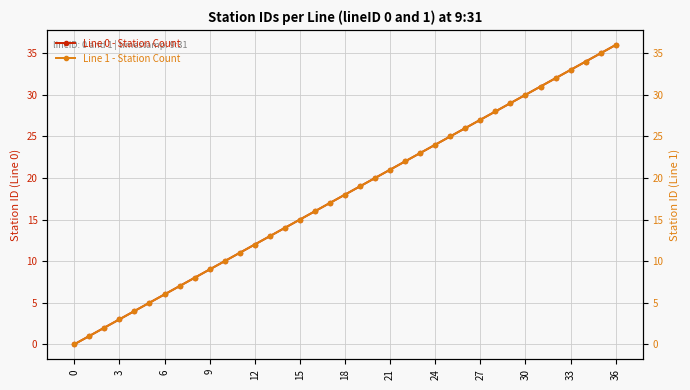

What is the label of the 23rd point from the left?

22